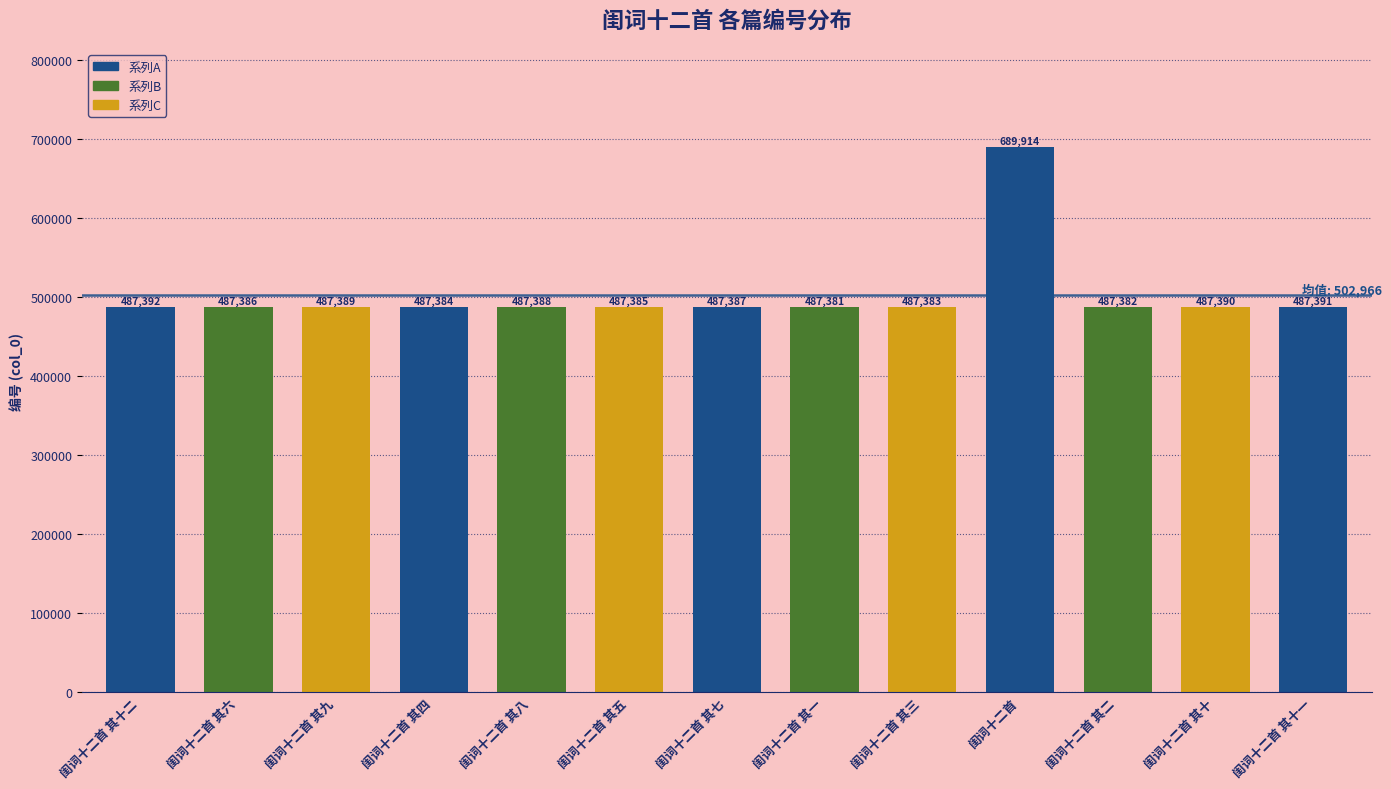

Reading right to left, extract all data points from this chart.

487391	487390	487382	689914	487383	487381	487387	487385	487388	487384	487389	487386	487392